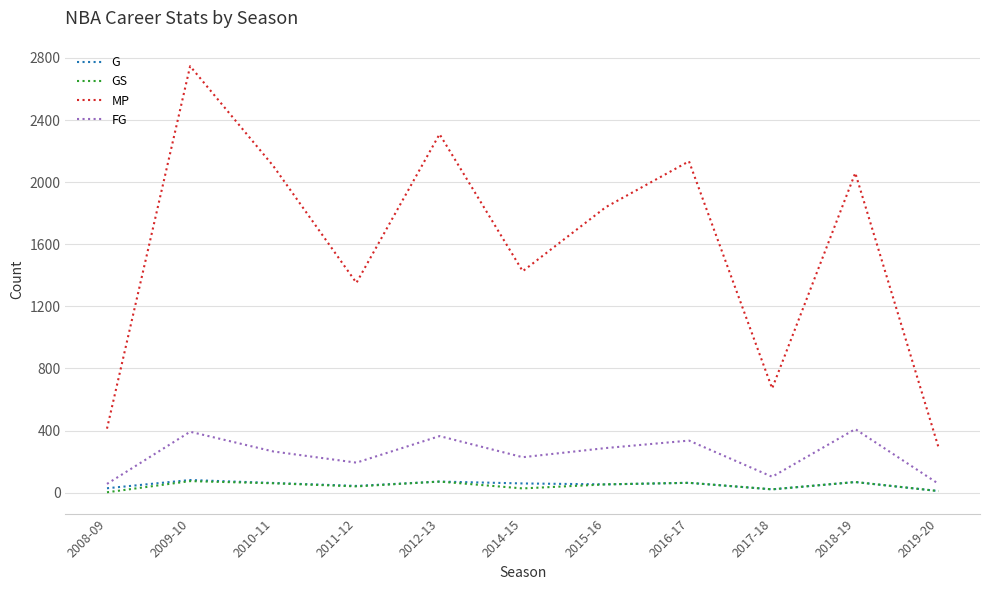

What position from the right is 2014-15?

6